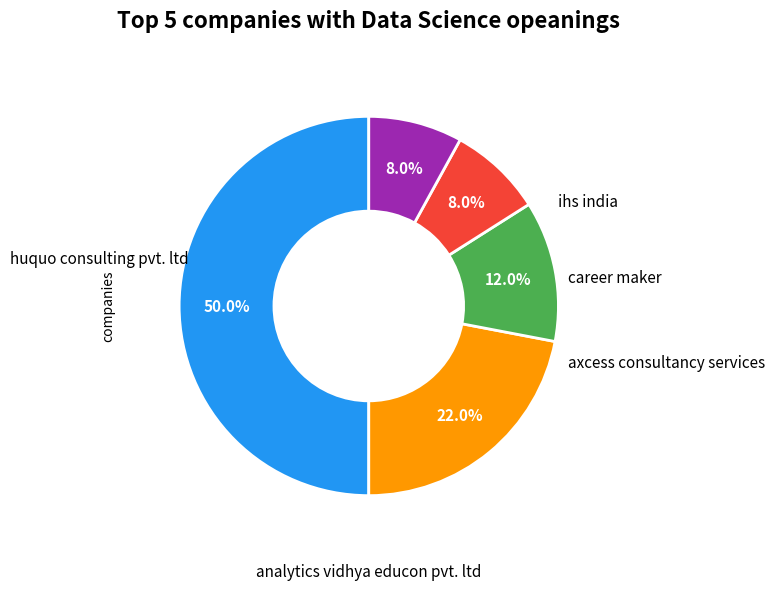

How many segments does this pie chart have?

5